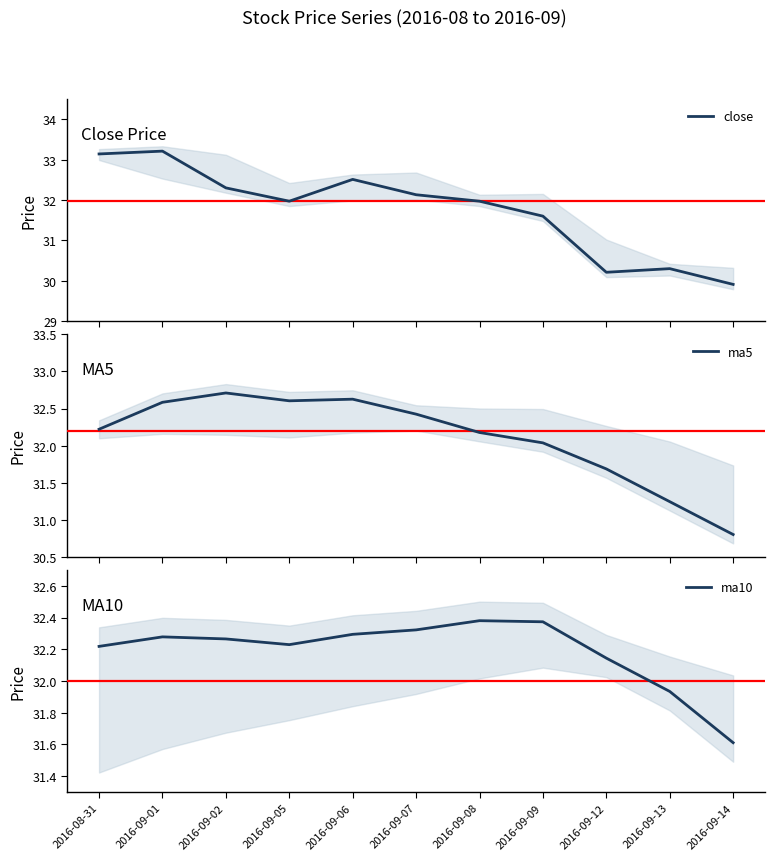

What is the difference between the close values at 2016-09-02 and 2016-09-12?

2.1